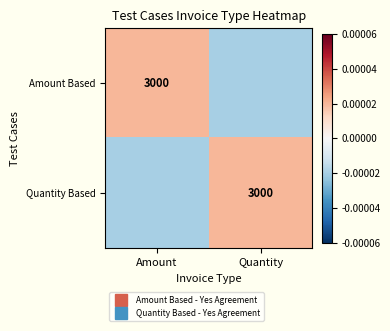

How many distinct data groups are displayed?

2